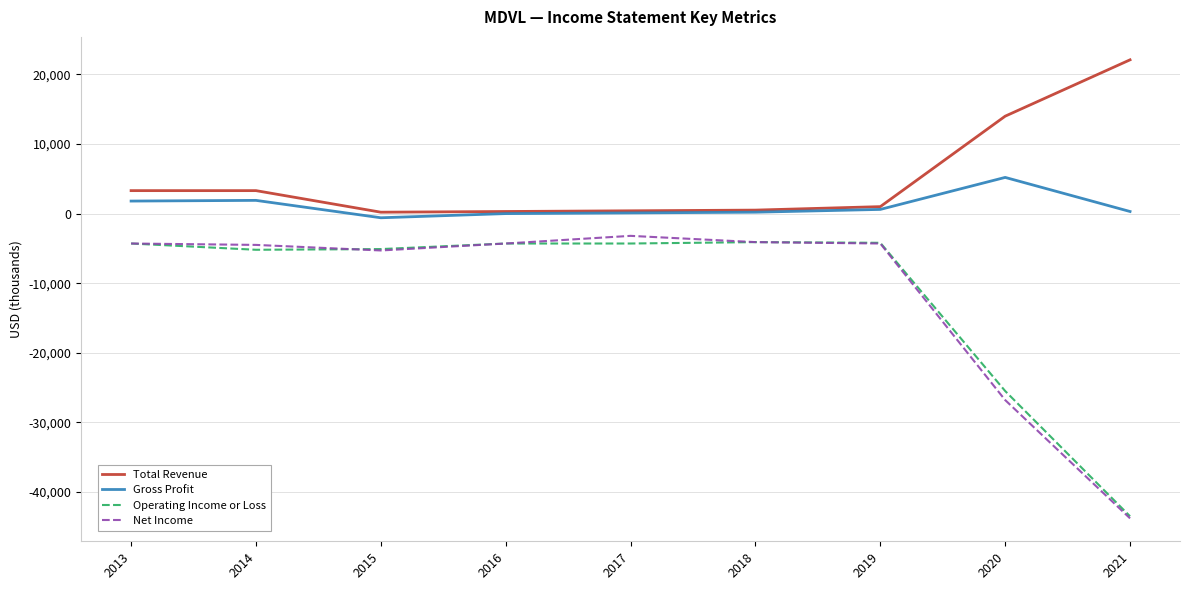

At which label does Operating Income or Loss reach its minimum?

2021